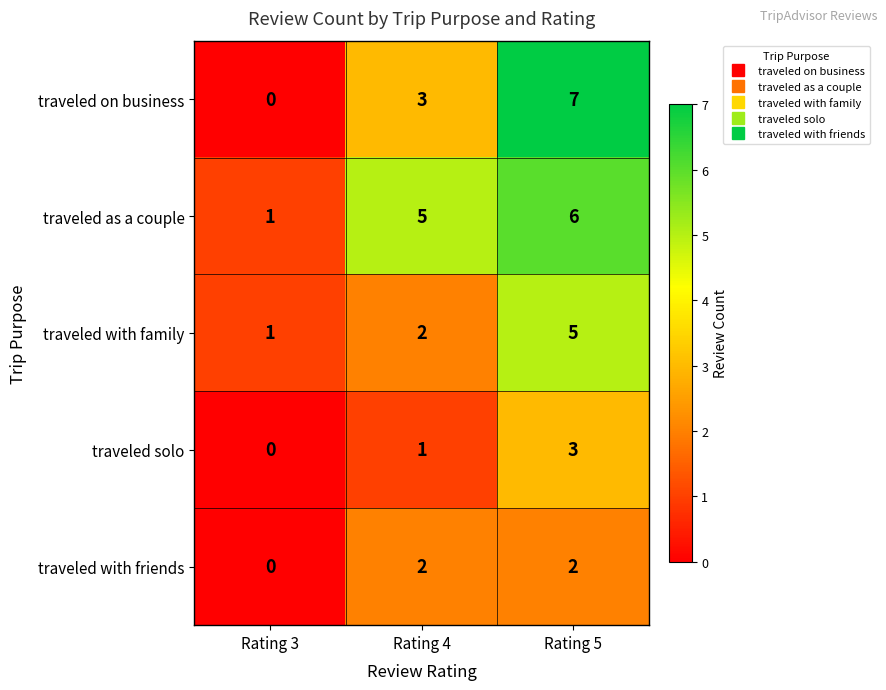

At how many categories does at least one series exceed 0?

3